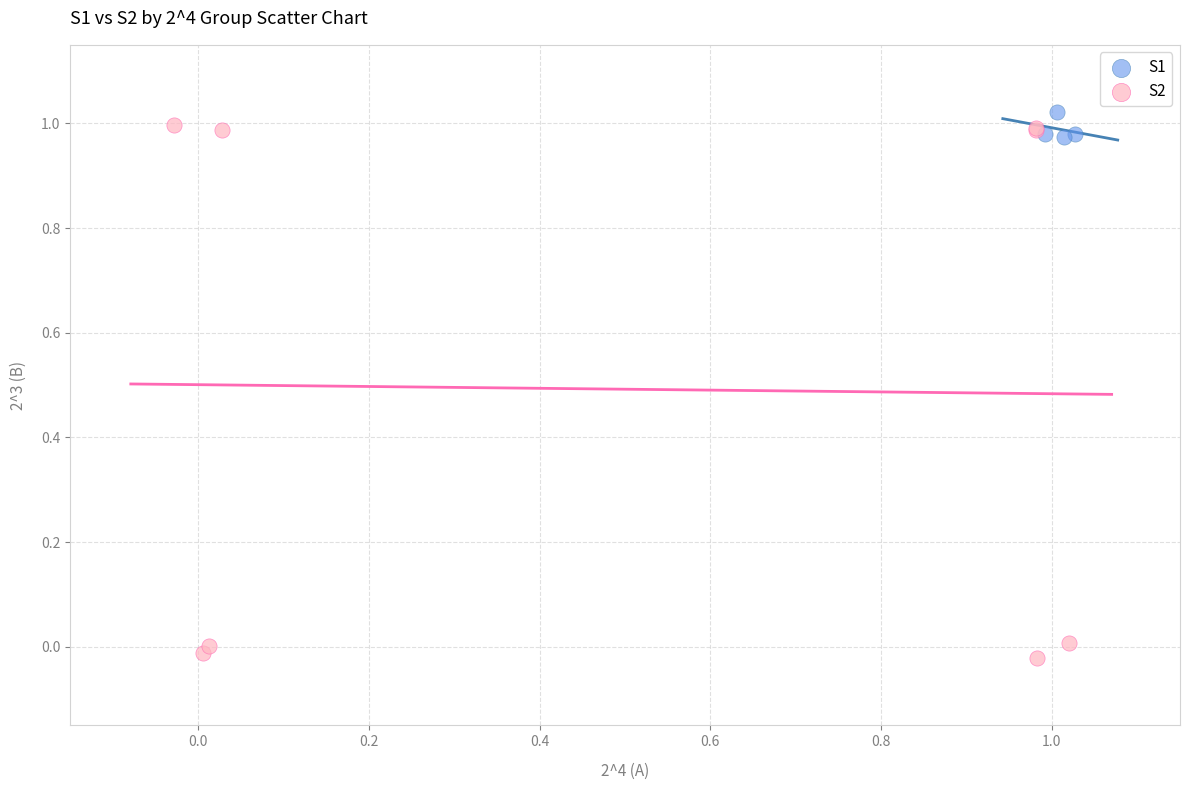

Which series reaches the minimum Y coordinate?

S2